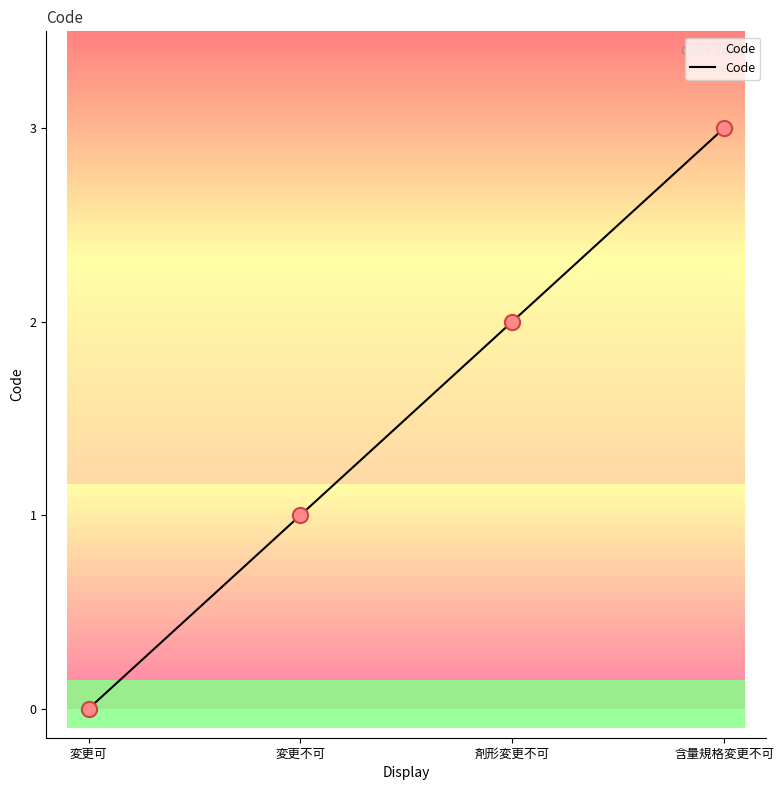

Between 剤形変更不可 and 変更可, which is larger?

剤形変更不可